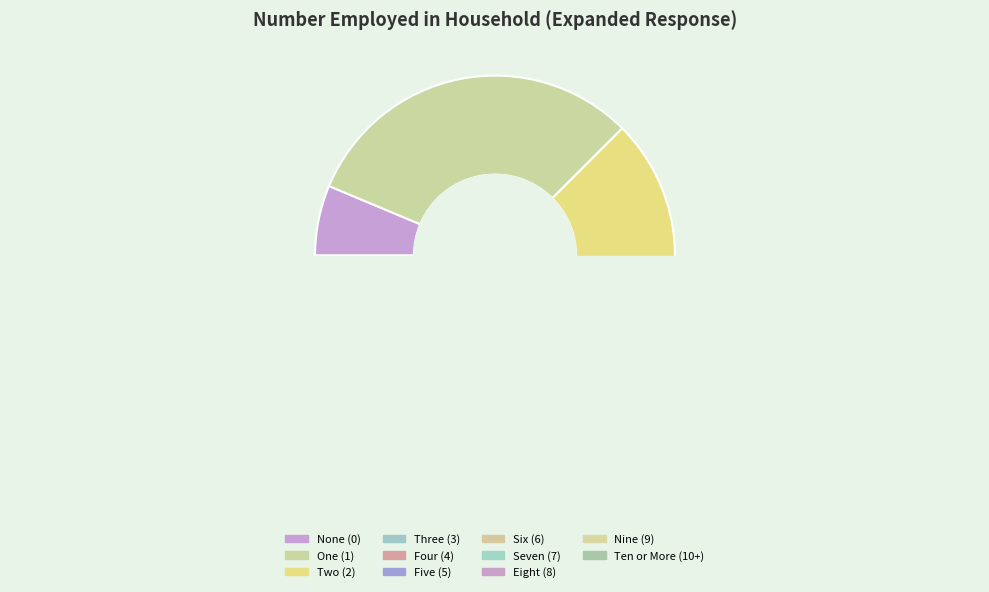

What percentage do Five (5) and Ten or More (10+) together represent?

0.9%